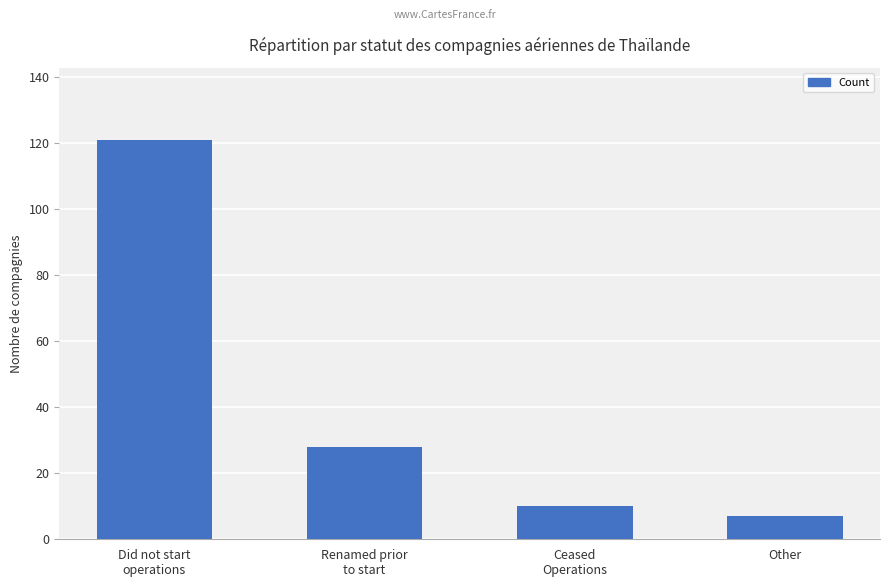

What value does the data have at Other?

7